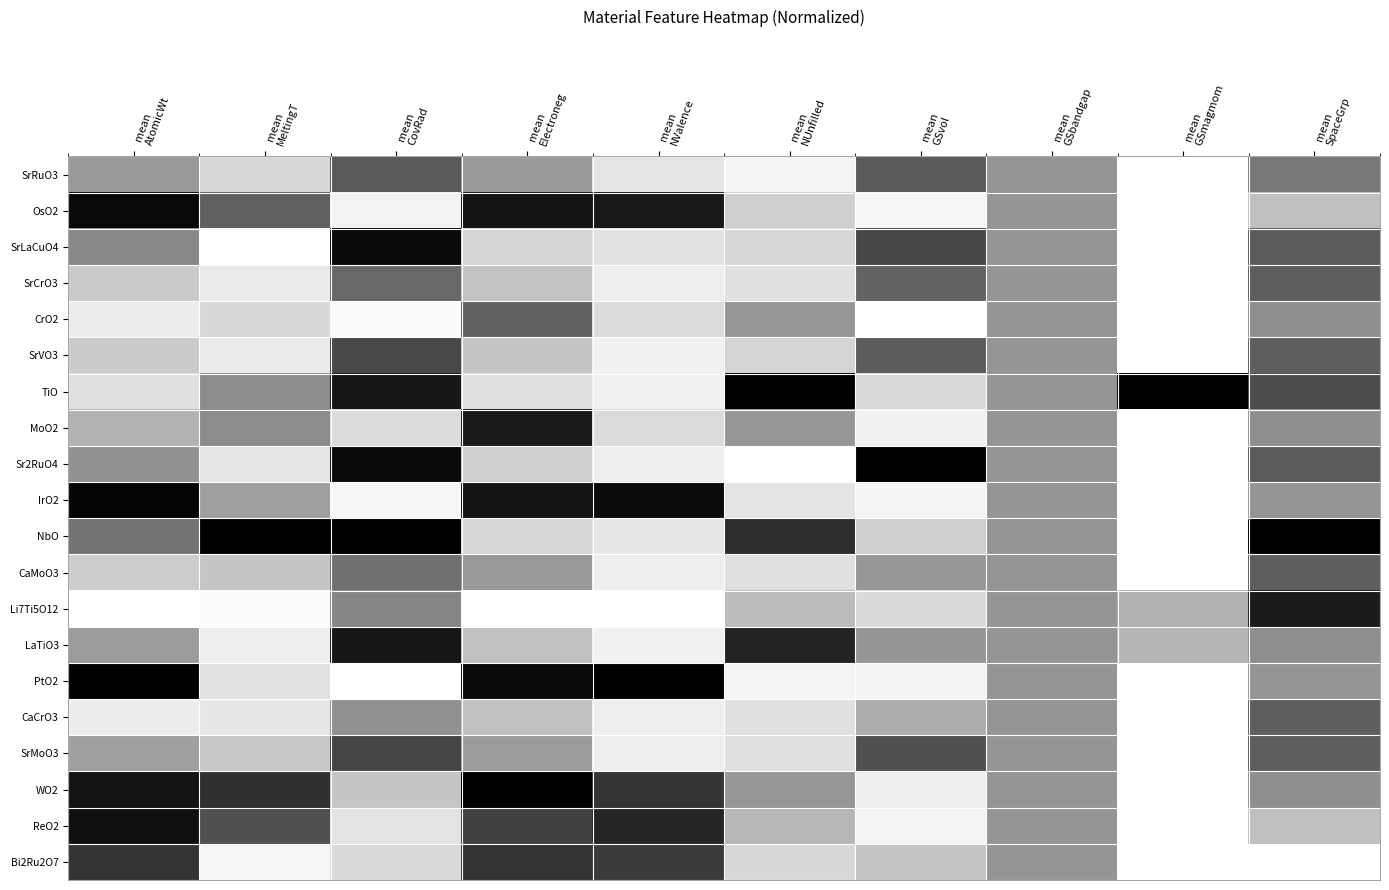

Which series has the largest total across all categories?

NbO